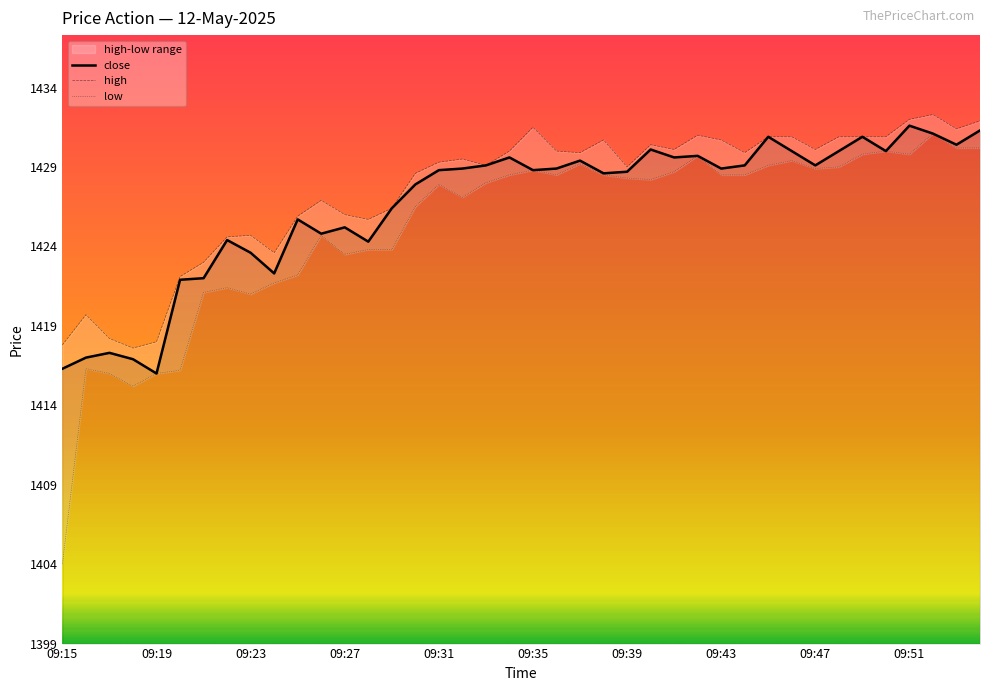

What is the maximum value for close?

1431.6